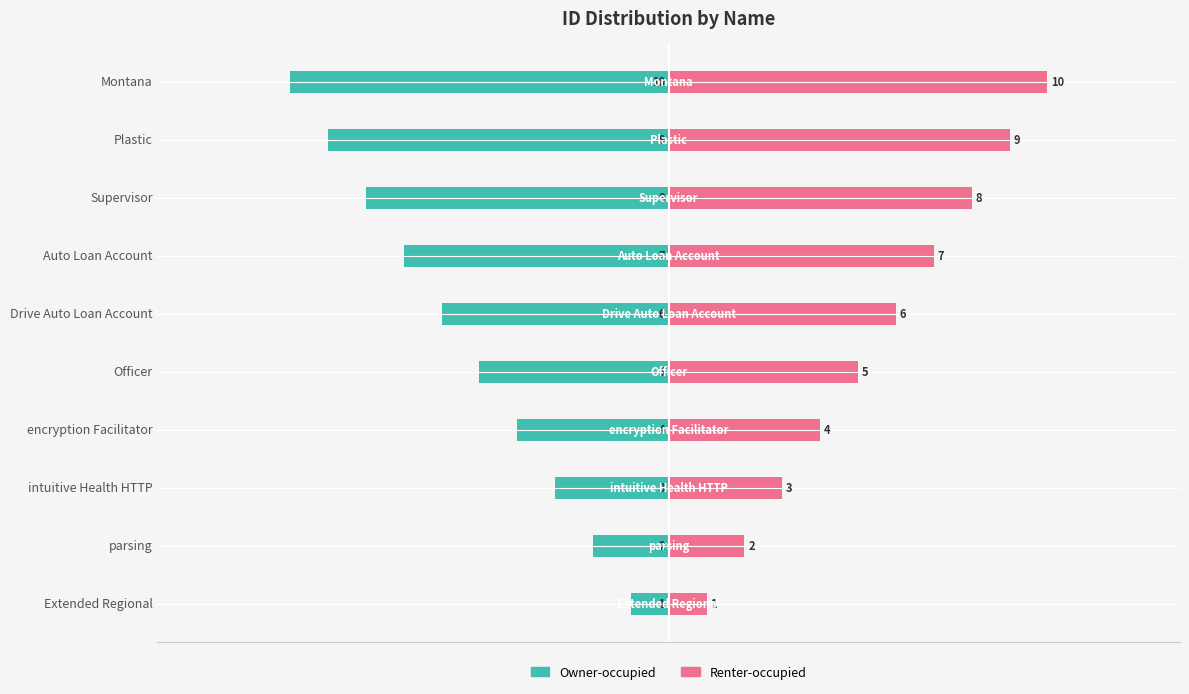

Reading left to right, extract all data points from this chart.

Owner-occupied: -1	-2	-3	-4	-5	-6	-7	-8	-9	-10
Renter-occupied: 1	2	3	4	5	6	7	8	9	10